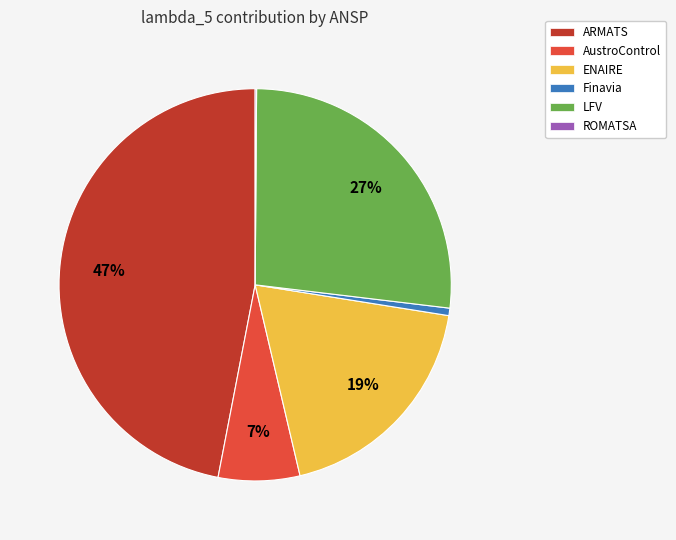

To the nearest percent, what portion does ENAIRE represent?

19%